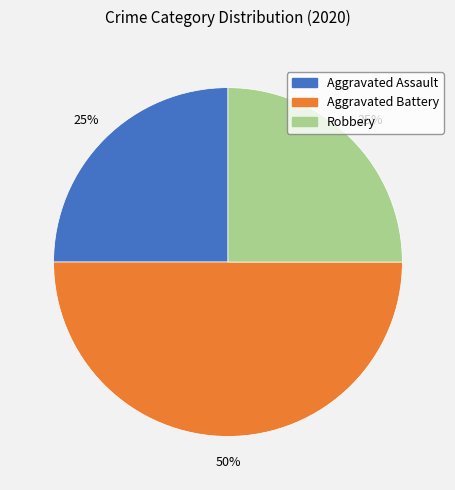

Is it true that Robbery is 25% of the pie?

True